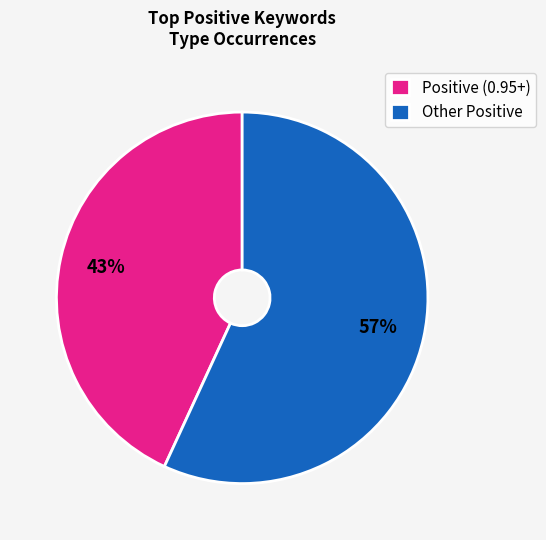

How many segments does this pie chart have?

2